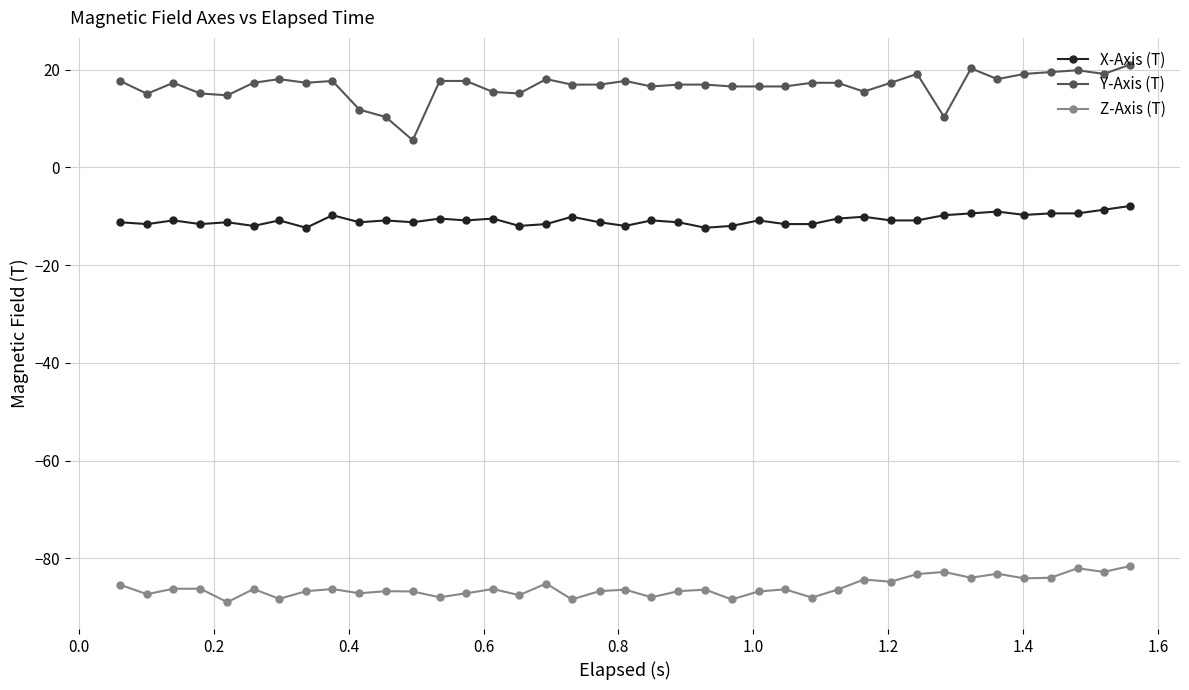

What is the value of the Z-Axis (T) point at the 9th from the left?

-86.3